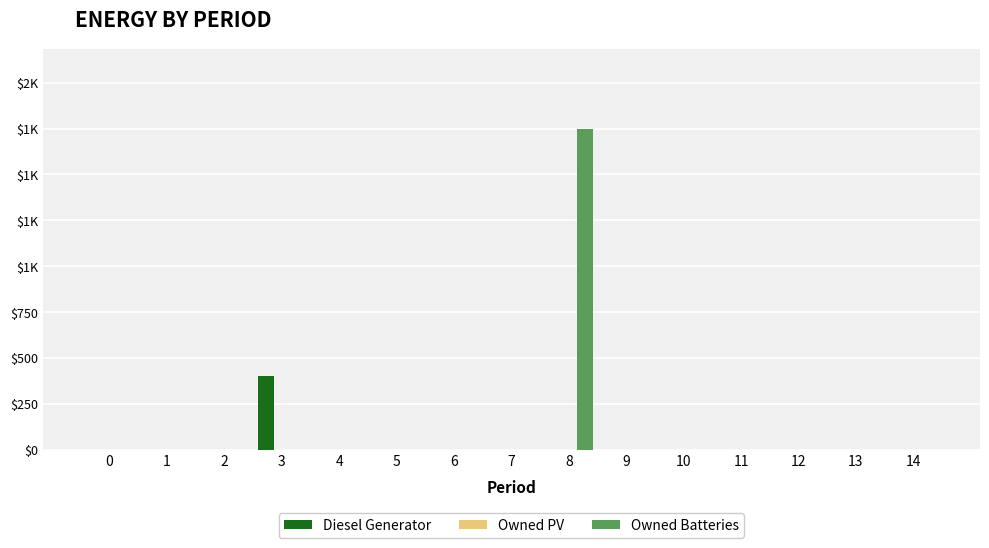

Does the chart contain stacked bars?

No